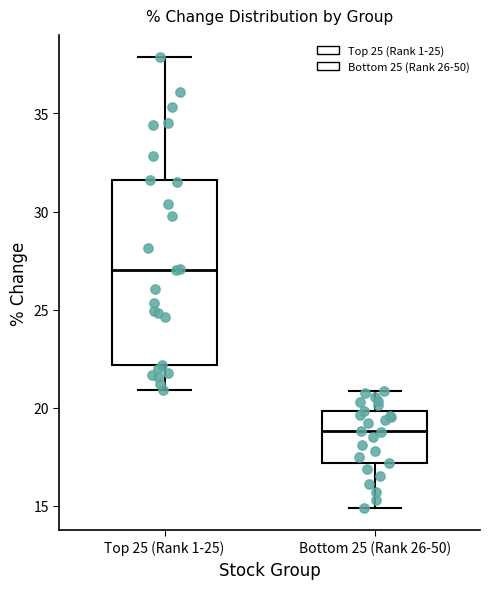

Which box is the tallest, from its lower edge to its upper edge?

Top 25 (Rank 1-25)